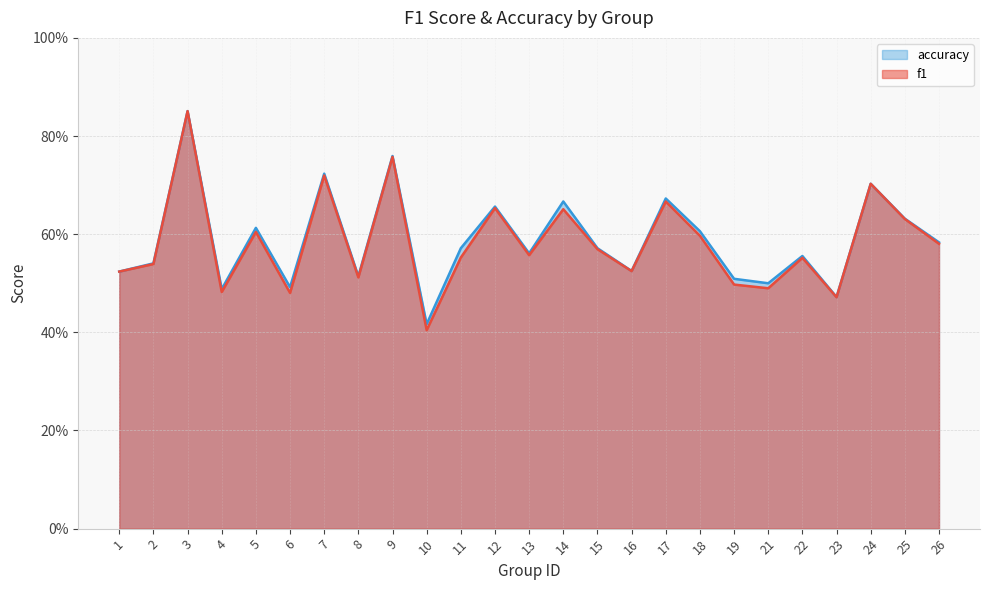

How many data points does each series have?

25